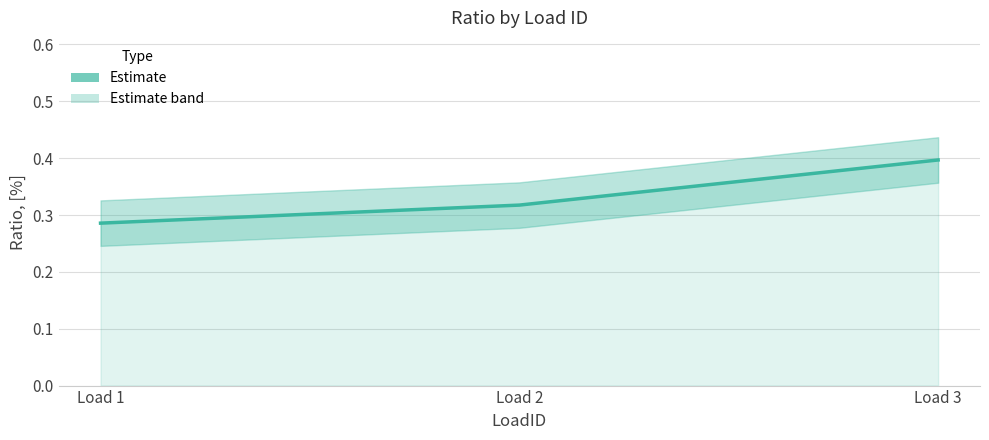

Reading left to right, list all the values displayed in this chart.

0.3	0.3	0.4